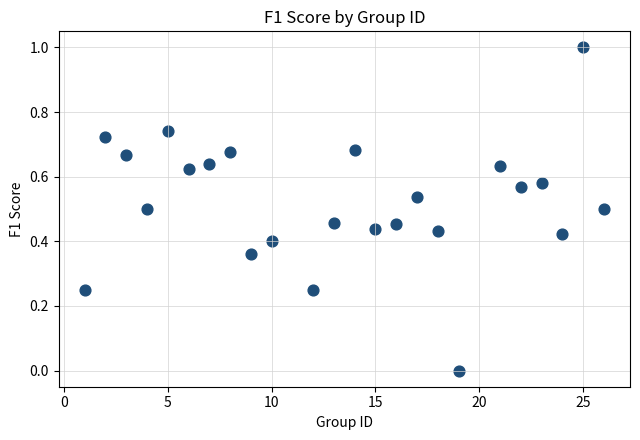

What is the range of Y values (max minus min)?

1.0